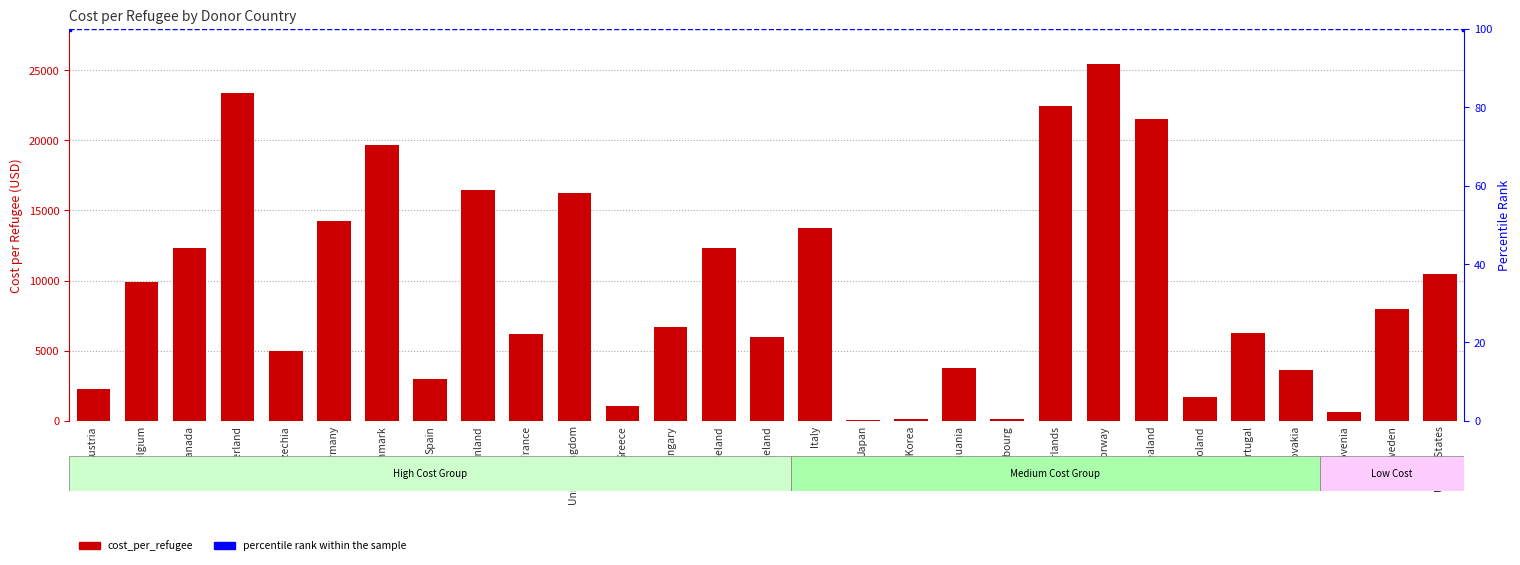

Which category has the highest value across all series?

Norway